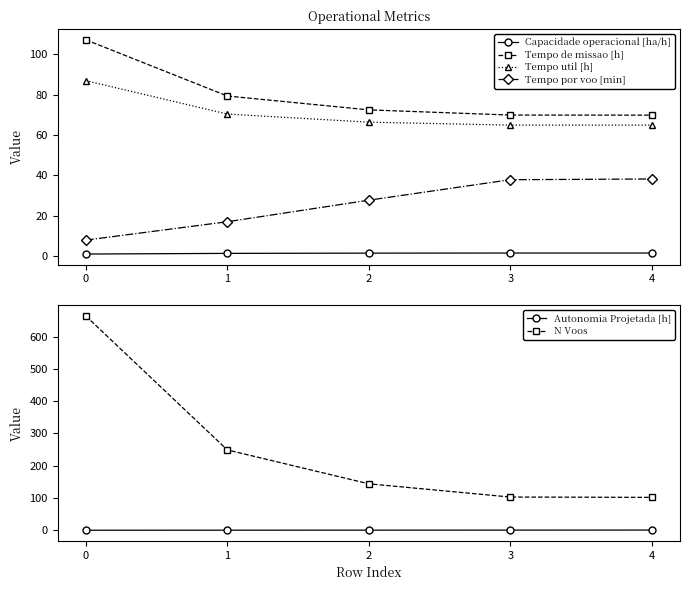

What is the difference between the maximum and minimum values in the Tempo util [h] series?

22.0